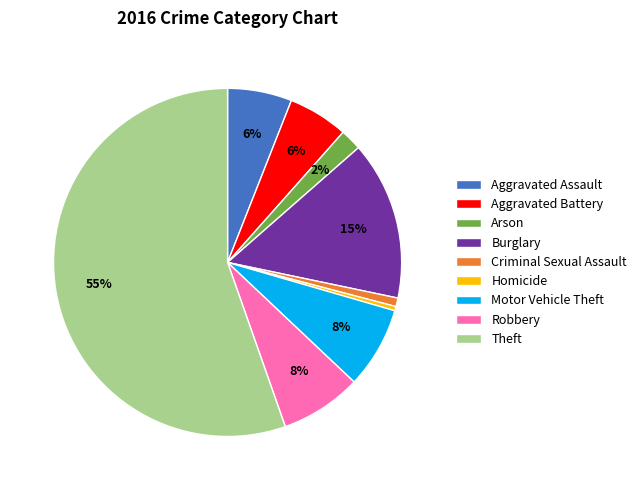

Which slice is the largest?

Theft